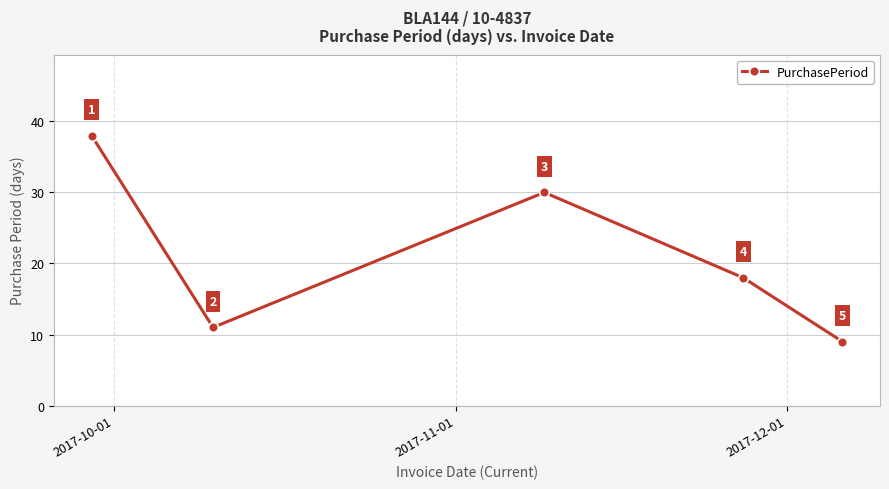

What is the value of the 5th point from the left?

9